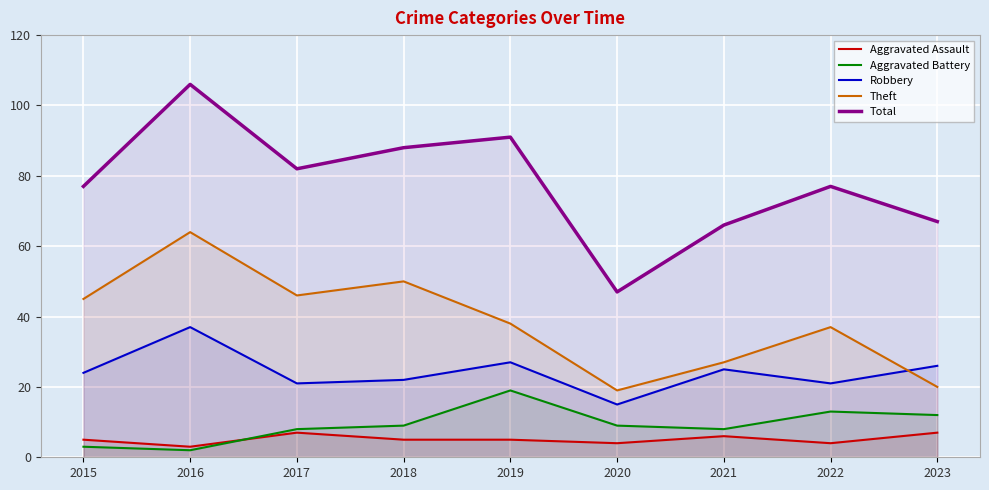

Which category has the lowest value in the Total series?

2020